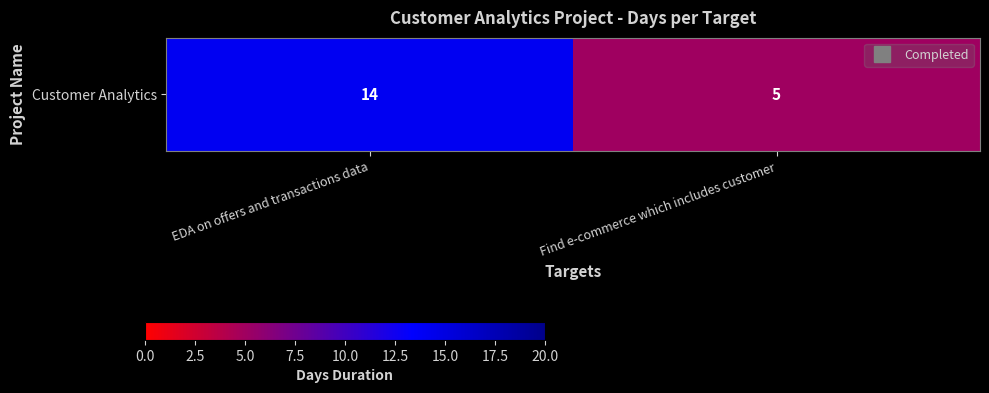

Reading left to right, extract all data points from this chart.

14	5